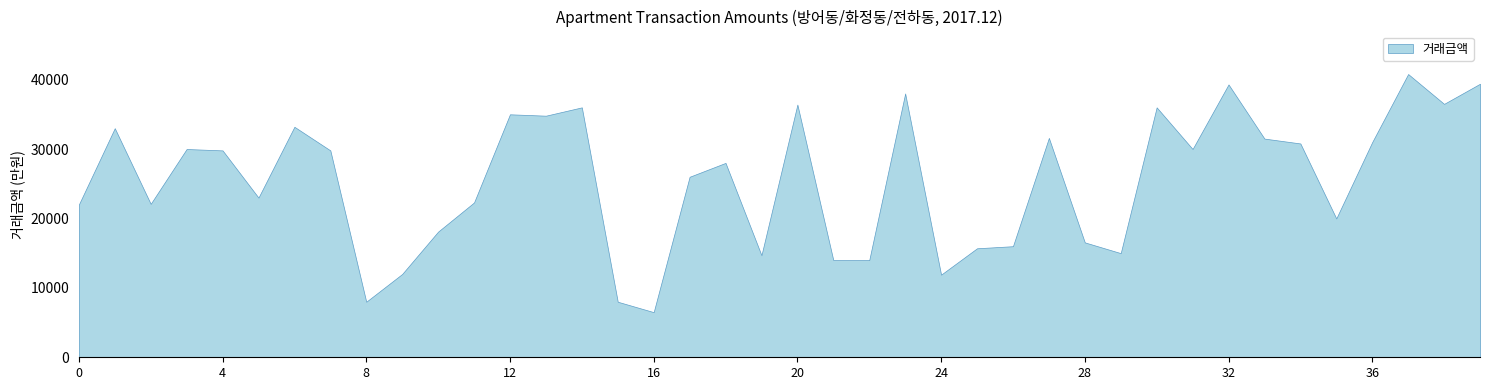

Is it true that the value at 19 is 23613?

False